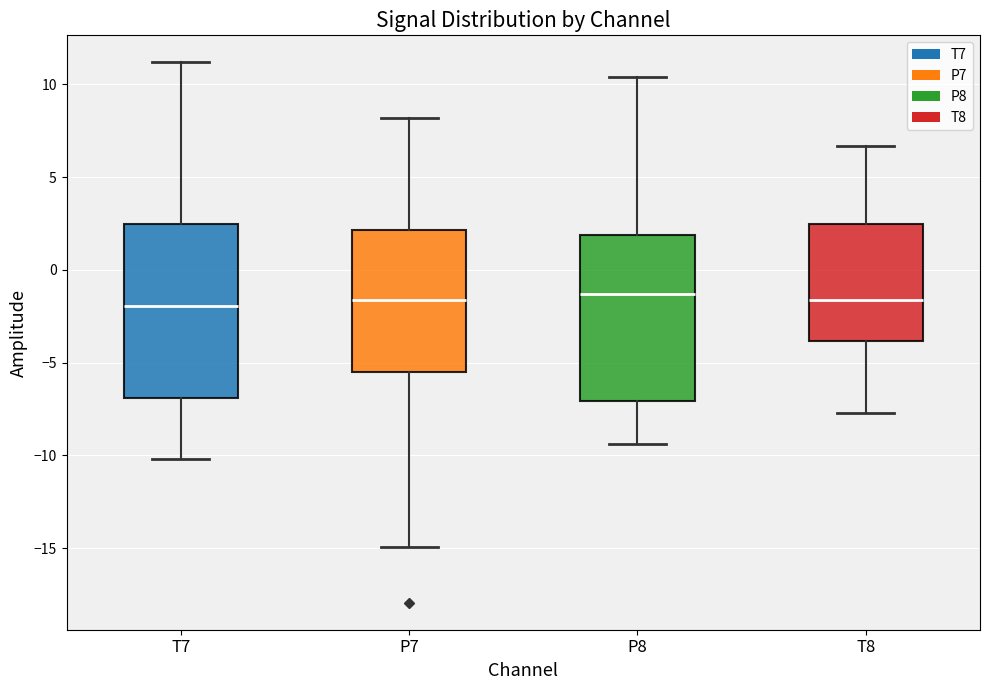

Reading left to right, transcribe this box plot: for each box, give where its median line is, the range the box spans, and where its two whiskers end, as read against the y-axis. The values are not printed on the chart, so give them approximately, as read against the axis.

T7: median -2.0, box -7.0 to 2.5, whiskers -10.0 to 11.0
P7: median -1.5, box -5.5 to 2.0, whiskers -15.0 to 8.0
P8: median -1.5, box -7.0 to 2.0, whiskers -9.5 to 10.5
T8: median -1.5, box -4.0 to 2.5, whiskers -7.5 to 6.5